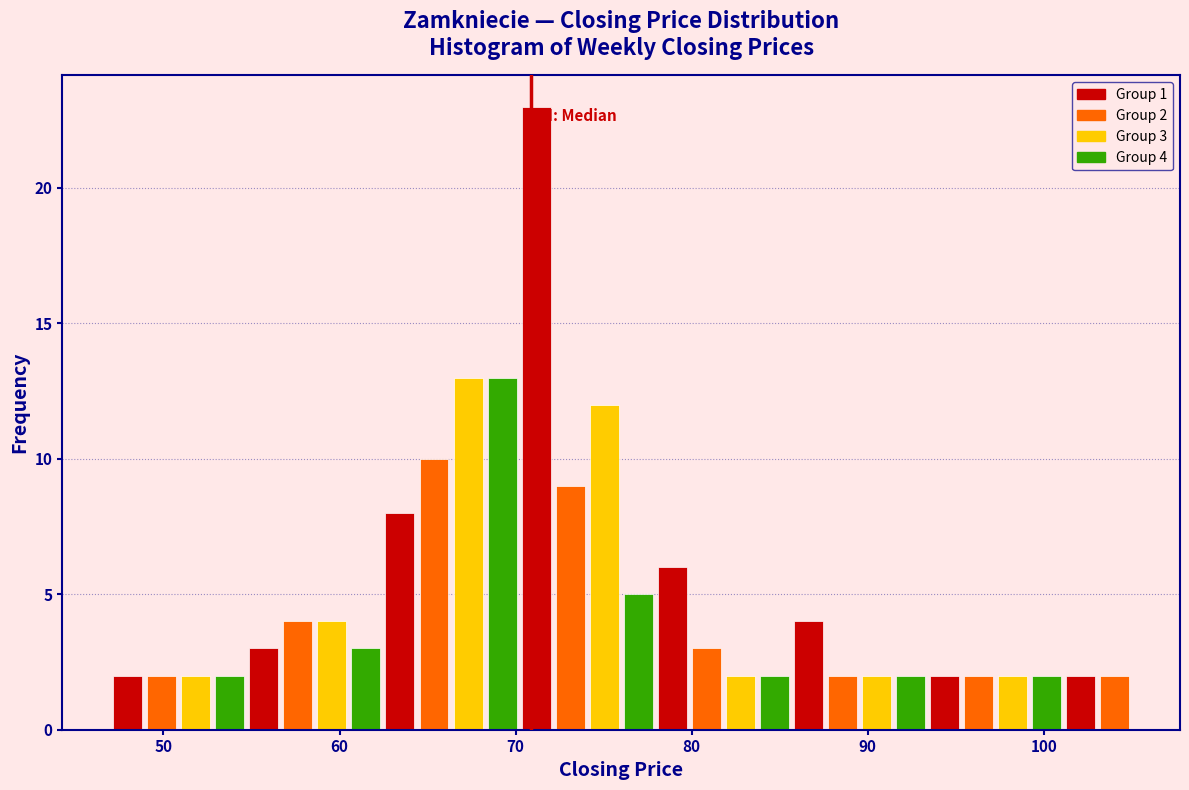

Around what value on the x-axis is the tallest bar? Give the approximate position of its centre, as read against the axis.

71